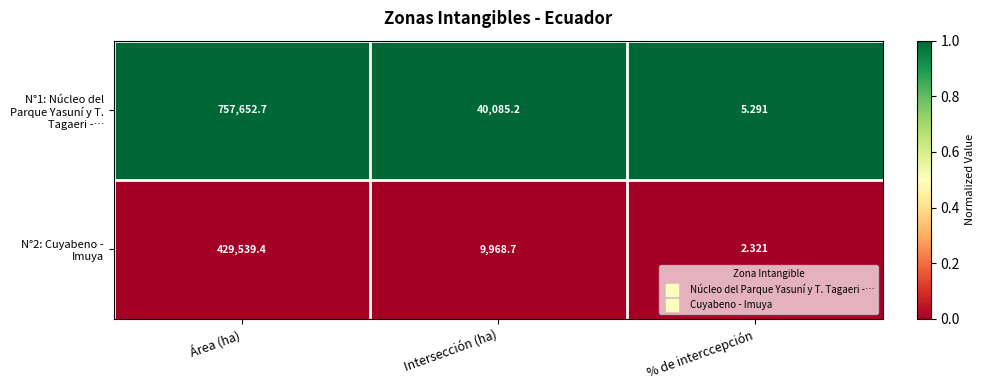

At Intersección (ha), list the series in order from smallest to largest.

N°2: Cuyabeno - Imuya, N°1: Núcleo del Parque Yasuní y T. Tagaeri -…